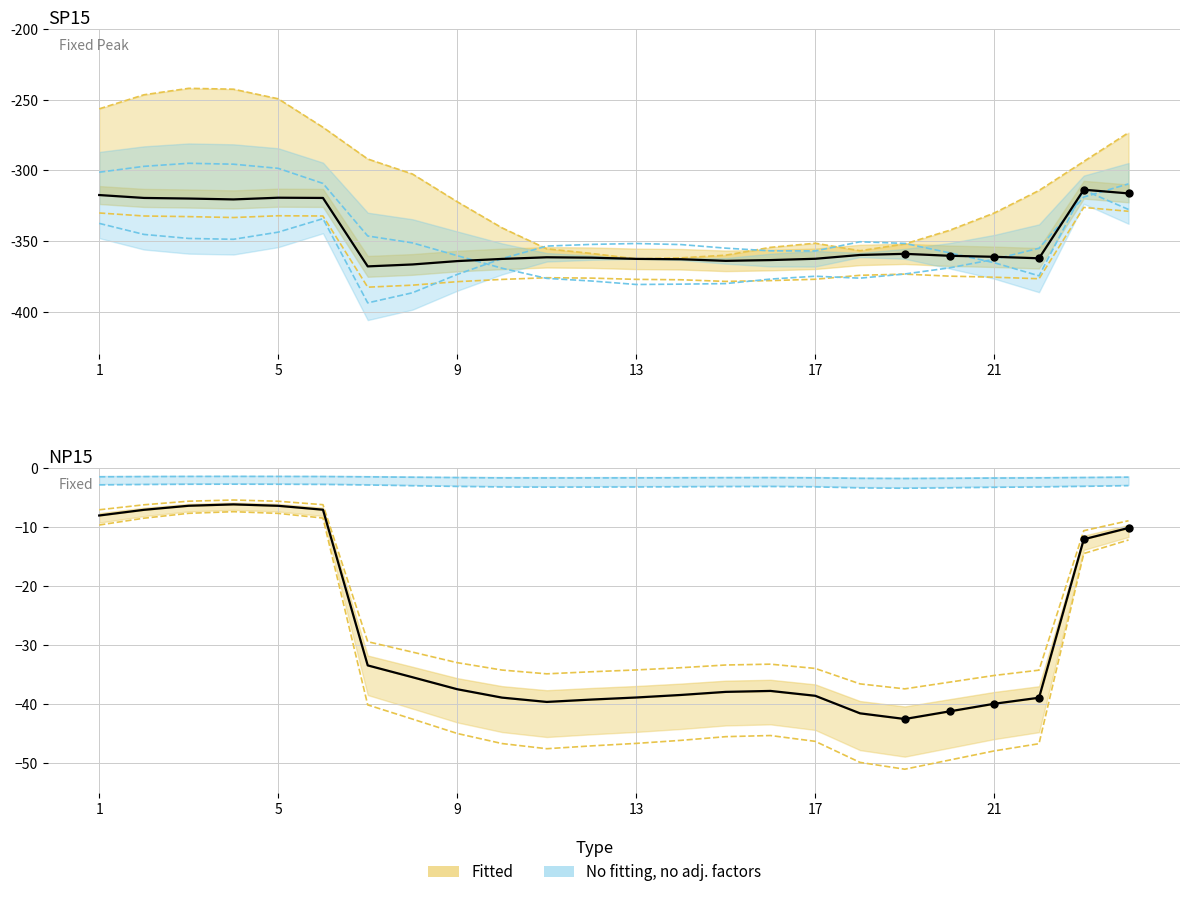

At which category is the sum across all series the highest?

3